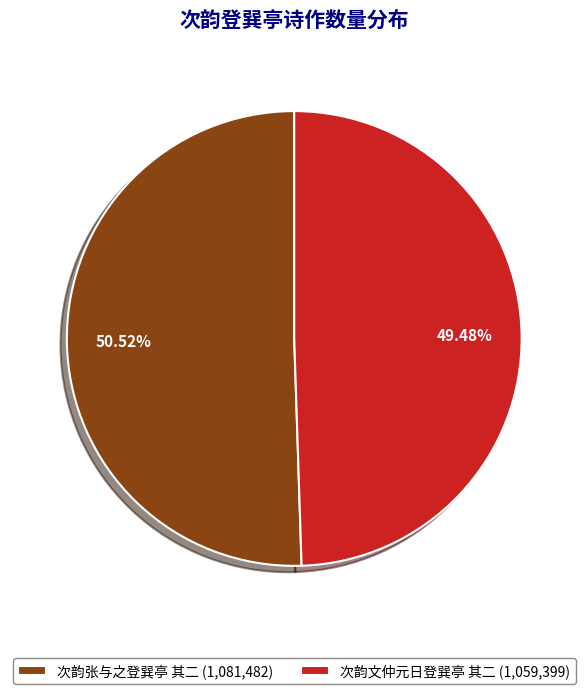

Which category has the smallest portion of the pie?

次韵文仲元日登巽亭 其二